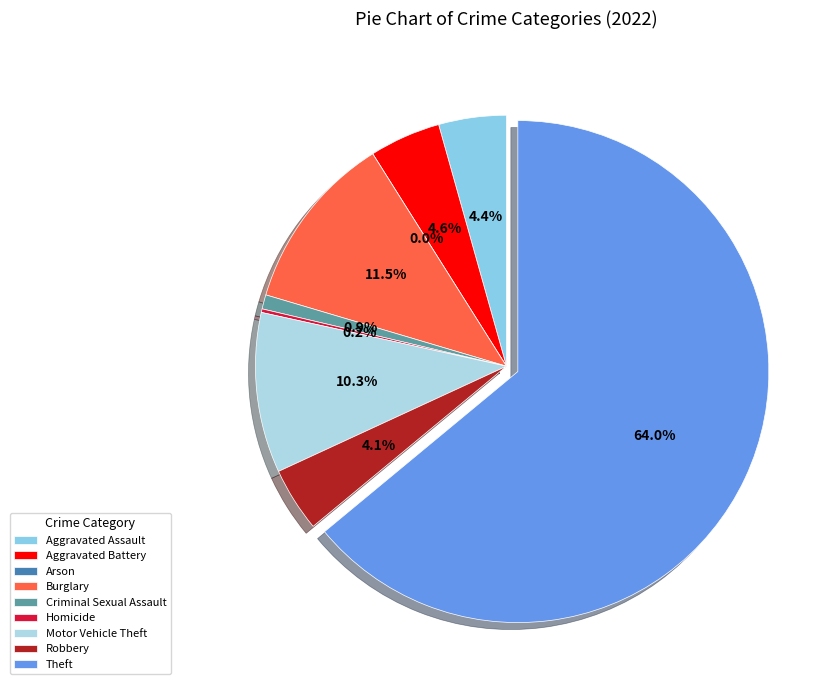

To the nearest percent, what percentage of the pie is Robbery?

4%